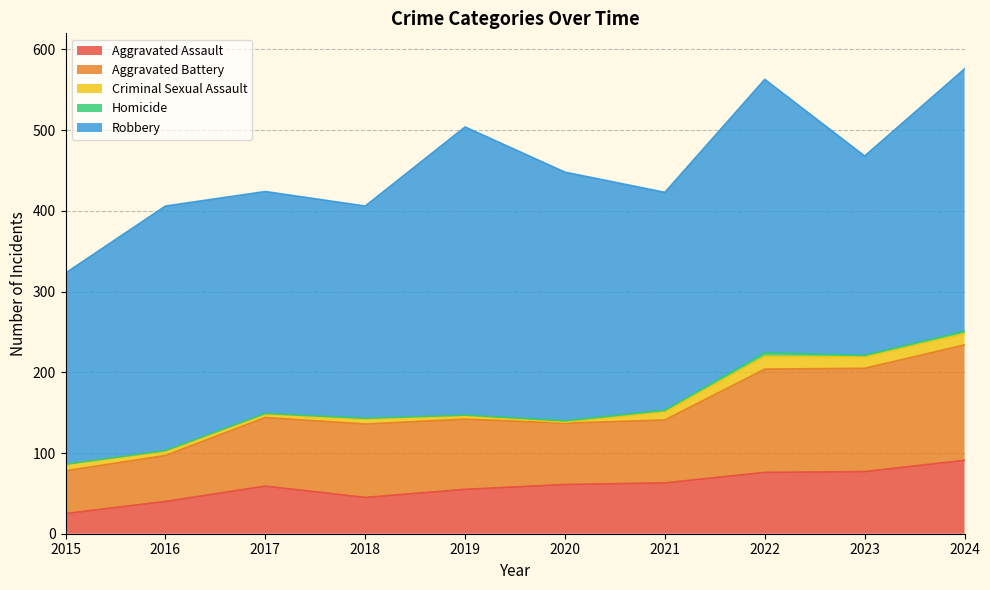

At which category is the sum across all series the highest?

2024